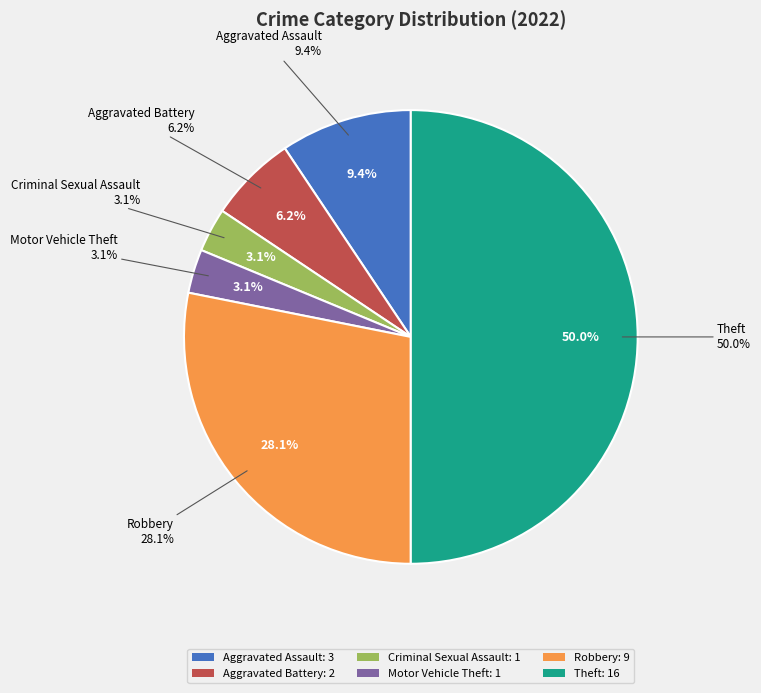

How many slices are in this pie chart?

6